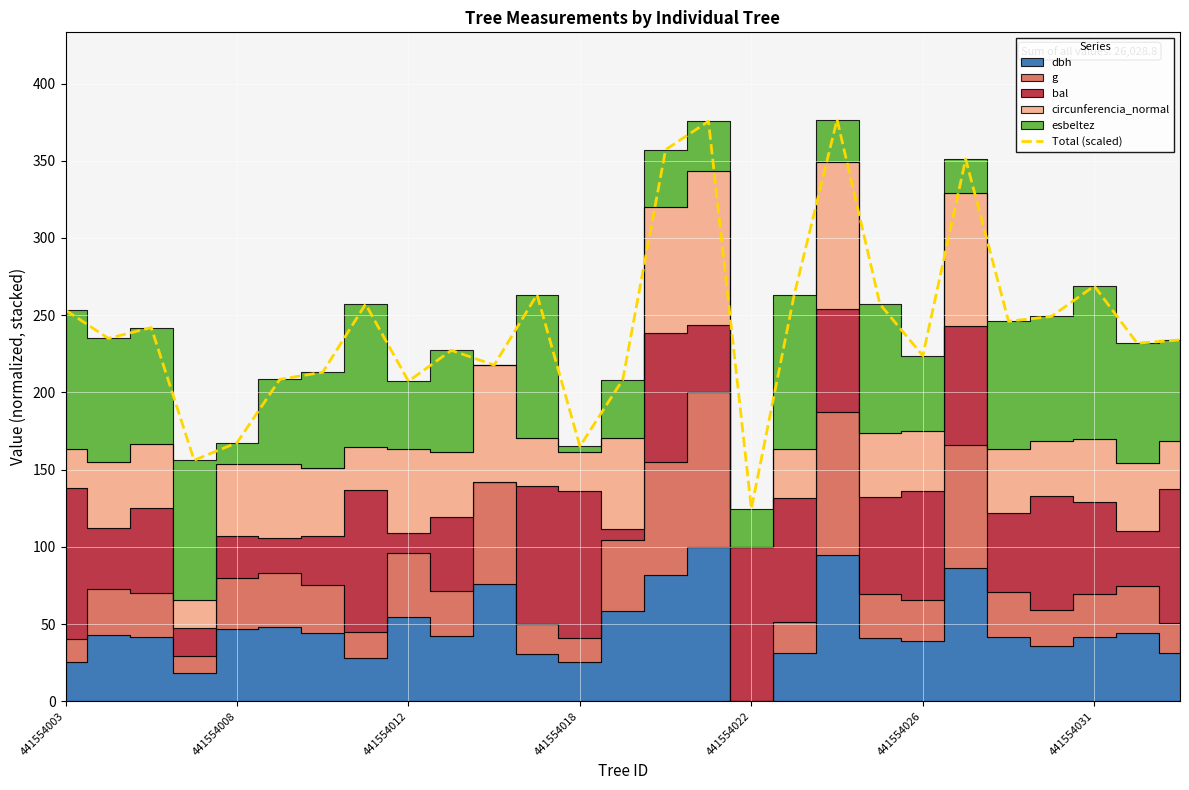

The Total (scaled) series shows 268.9 at 441554031. True or false?

True